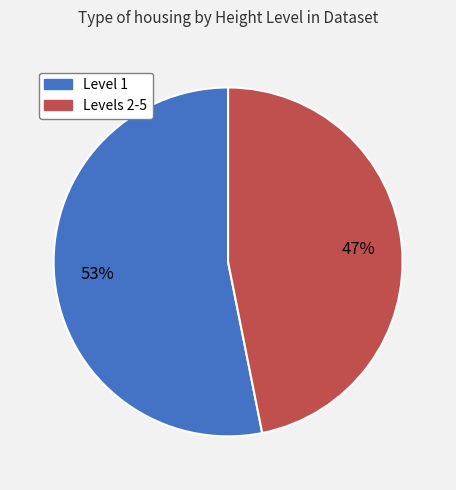

Is it true that Levels 2-5 is 47% of the pie?

True